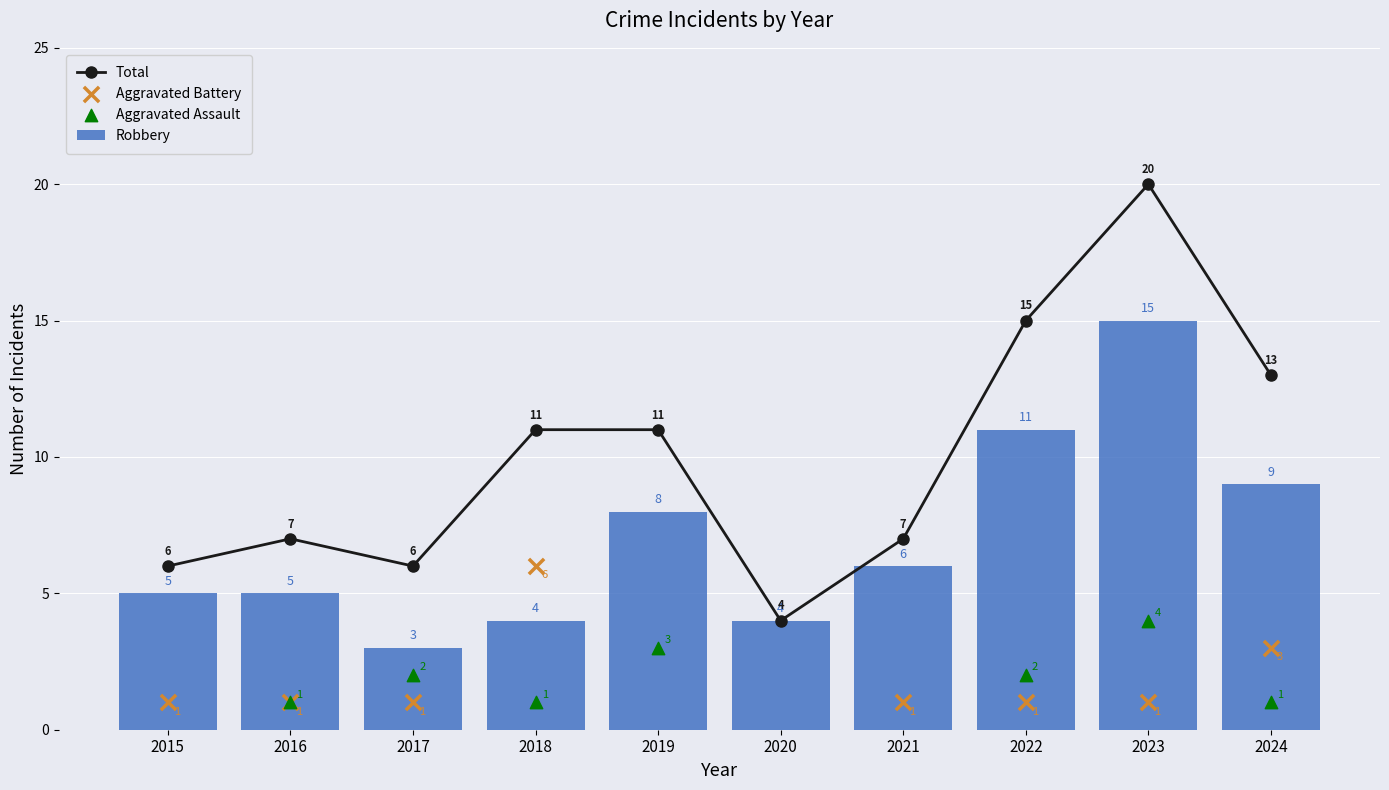

Which series reaches the minimum Y coordinate?

Robbery